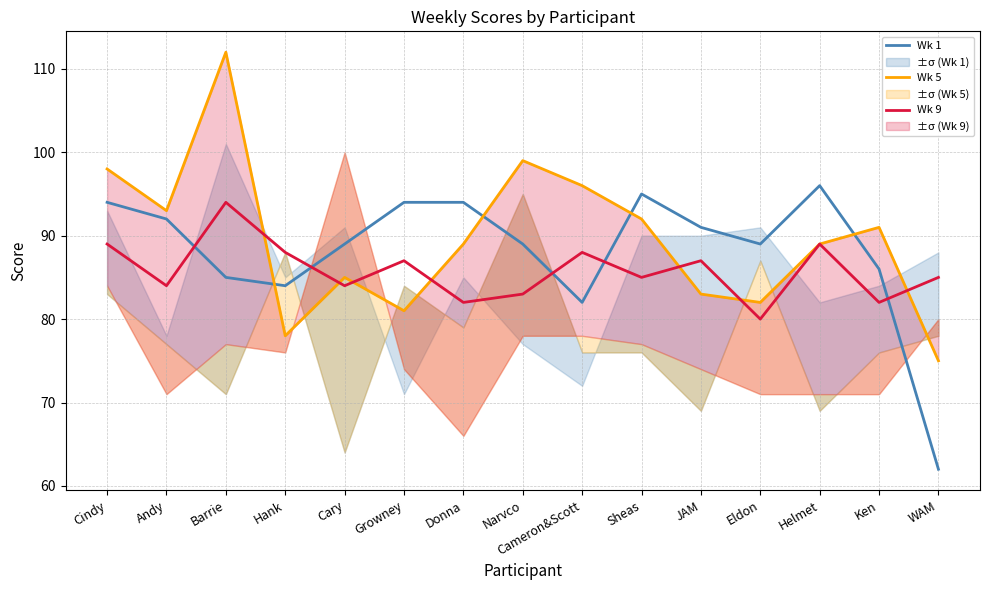

Between Eldon and Andy, which is larger?

Andy